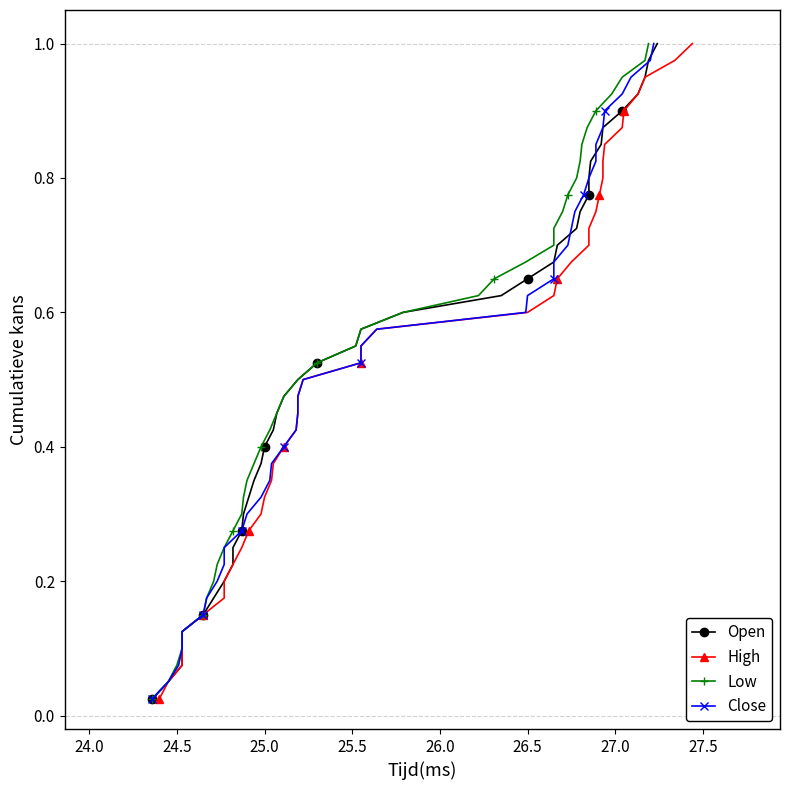

Which series has the largest total across all categories?

Open